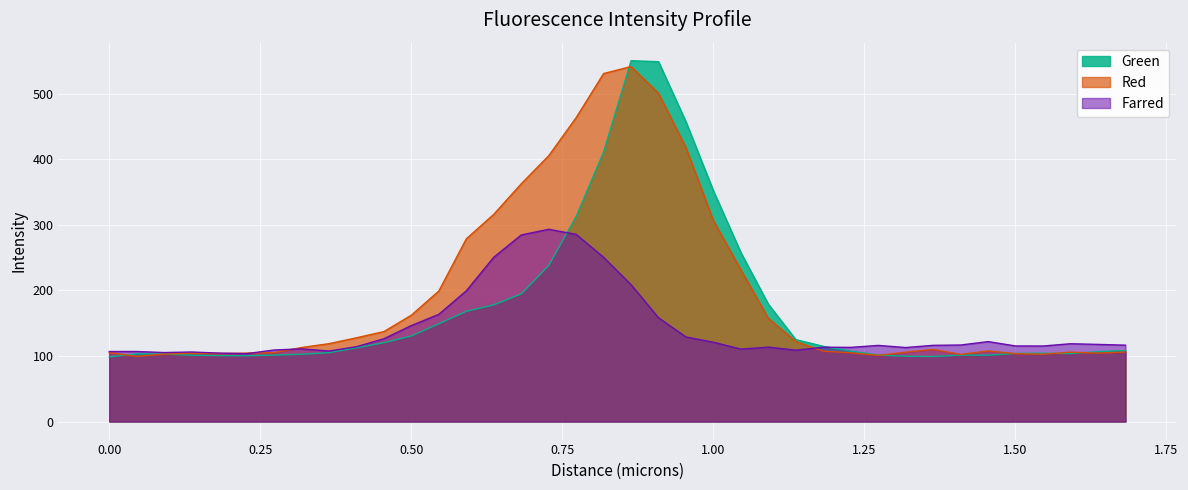

How many interior local peaks does the Green series have?

4